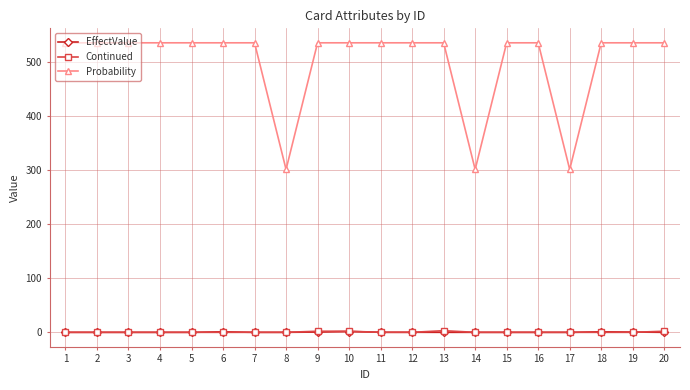

How many lines are shown in the chart?

3